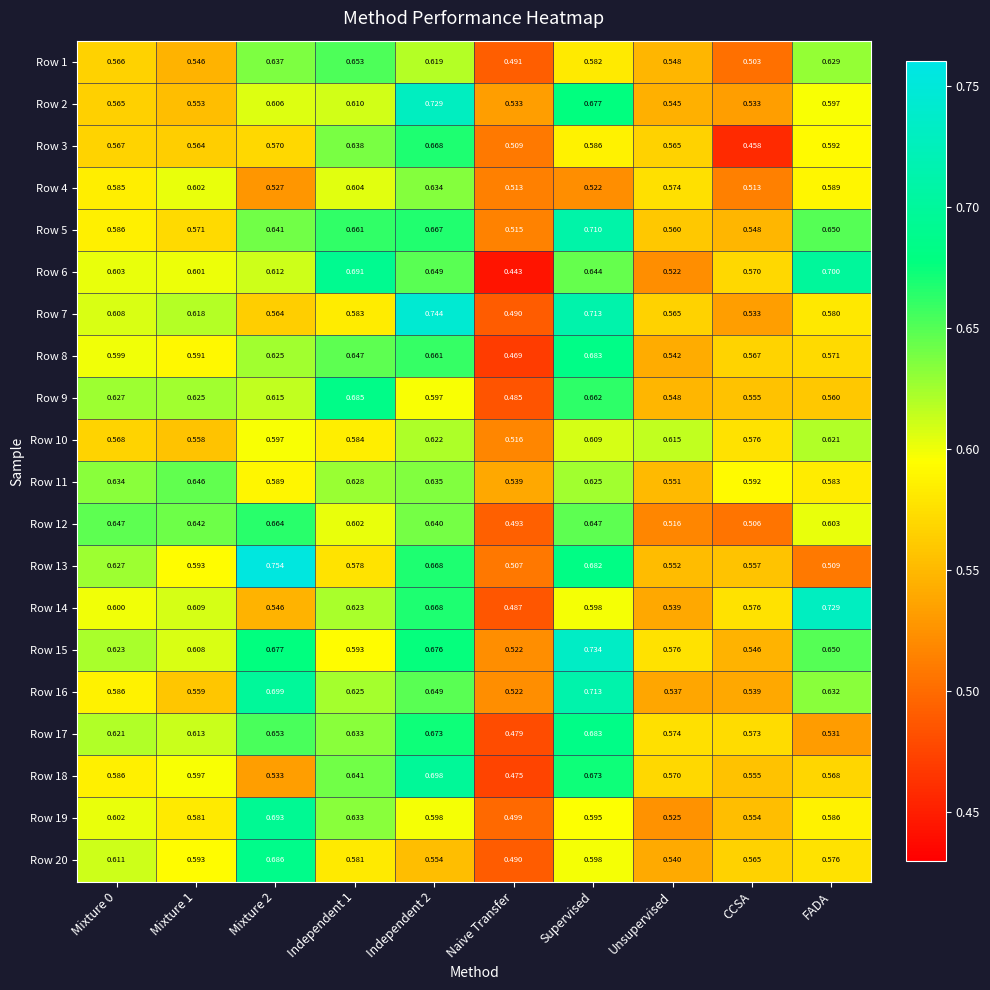

Is the value of Row 16 at Mixture 0 greater than the value of Row 18 at Unsupervised?

Yes